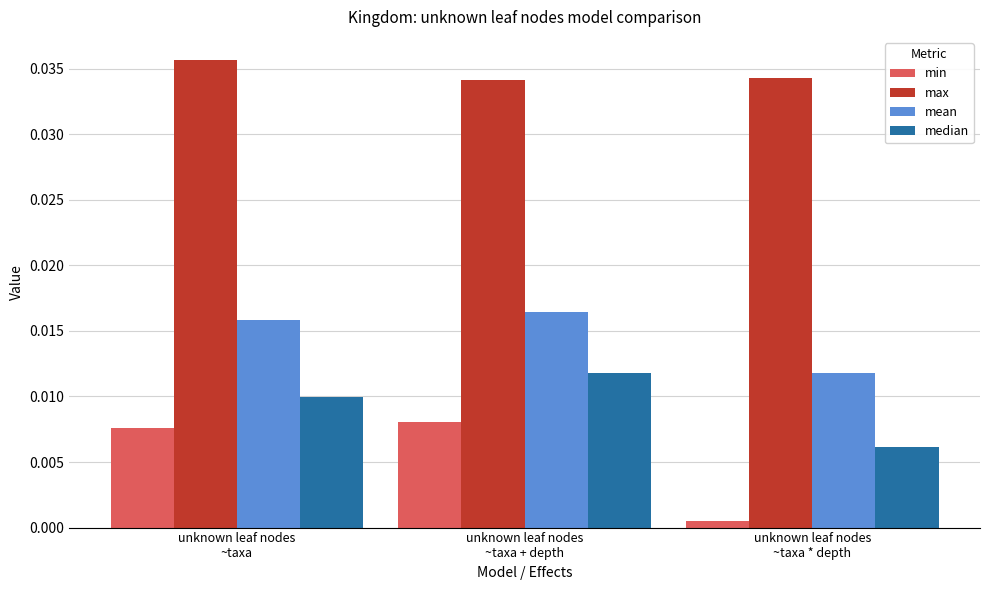

How many mean values are between 0 and 1?

3